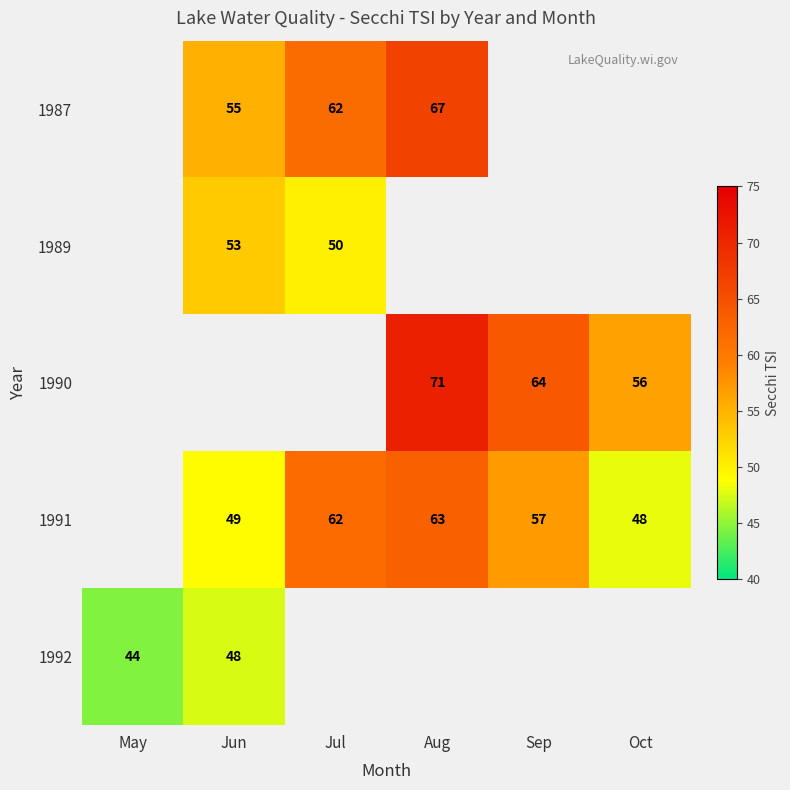

Is it true that 1991 equals 57.0 at Sep?

True